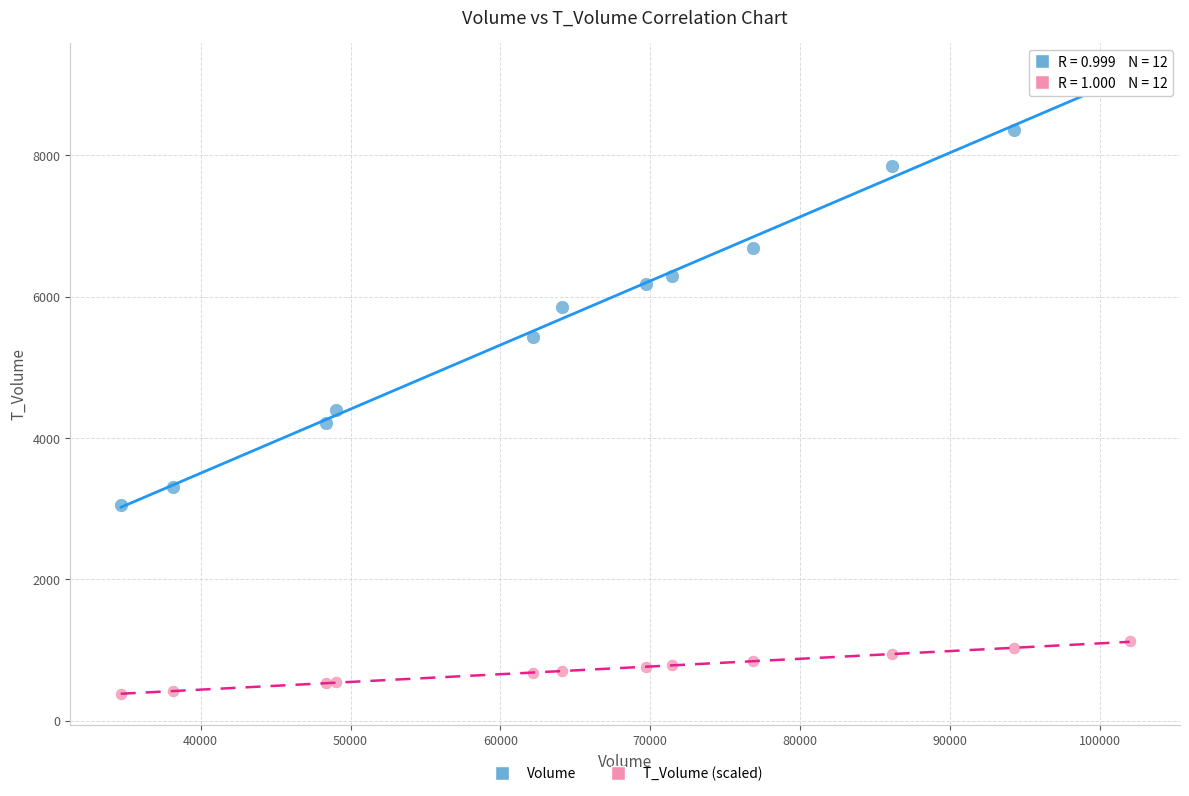

Across all series, what Y value is closest to 4767?

4396